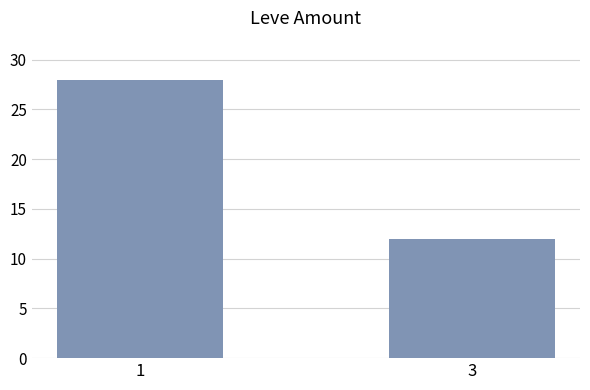

What is the sum of all values?

40